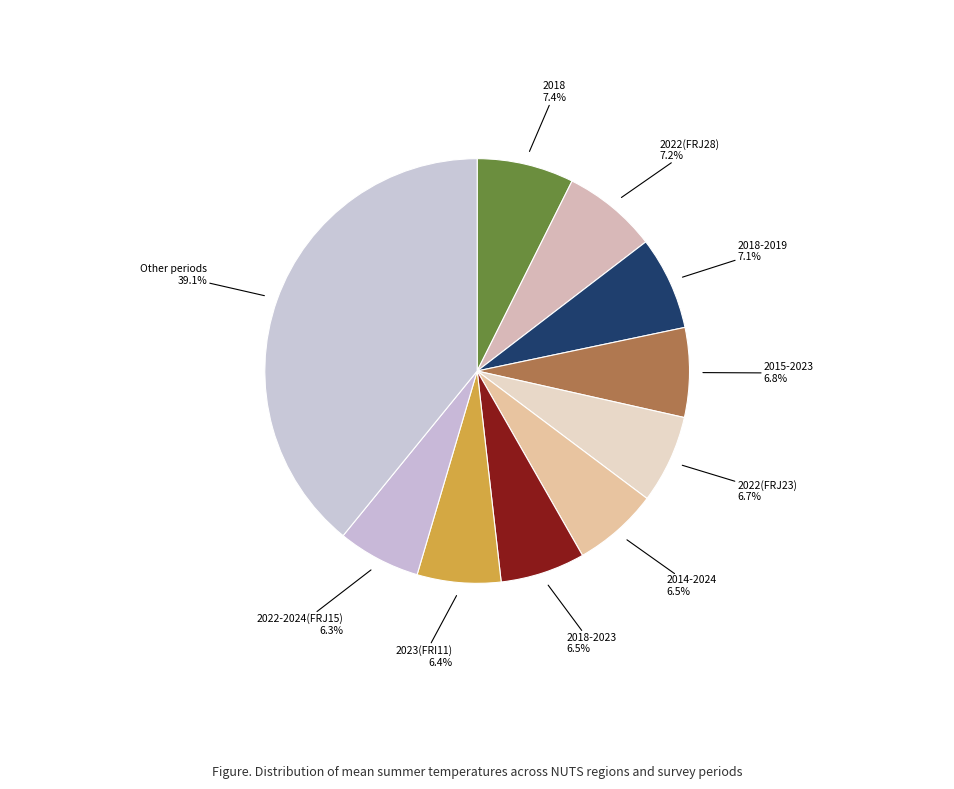

How many segments does this pie chart have?

10